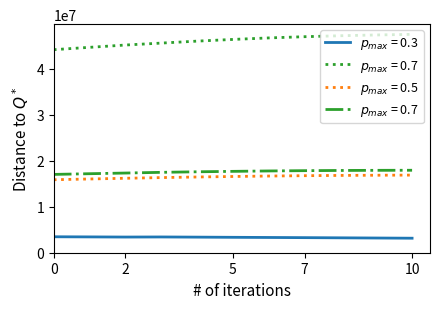

Between 6 and 9, which is larger?

6